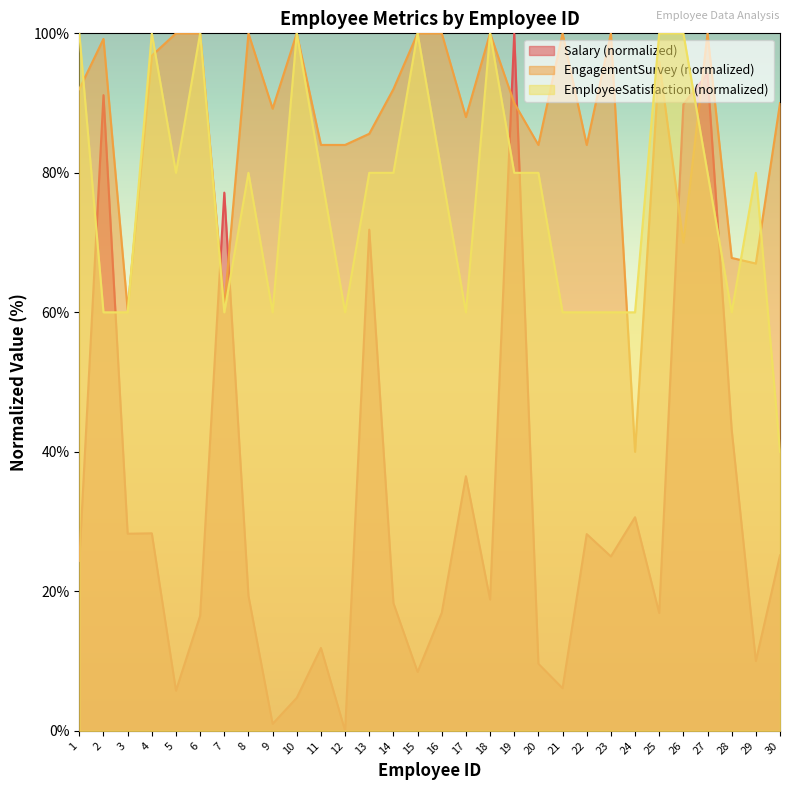

Where does the EngagementSurvey series first go above 92?

2